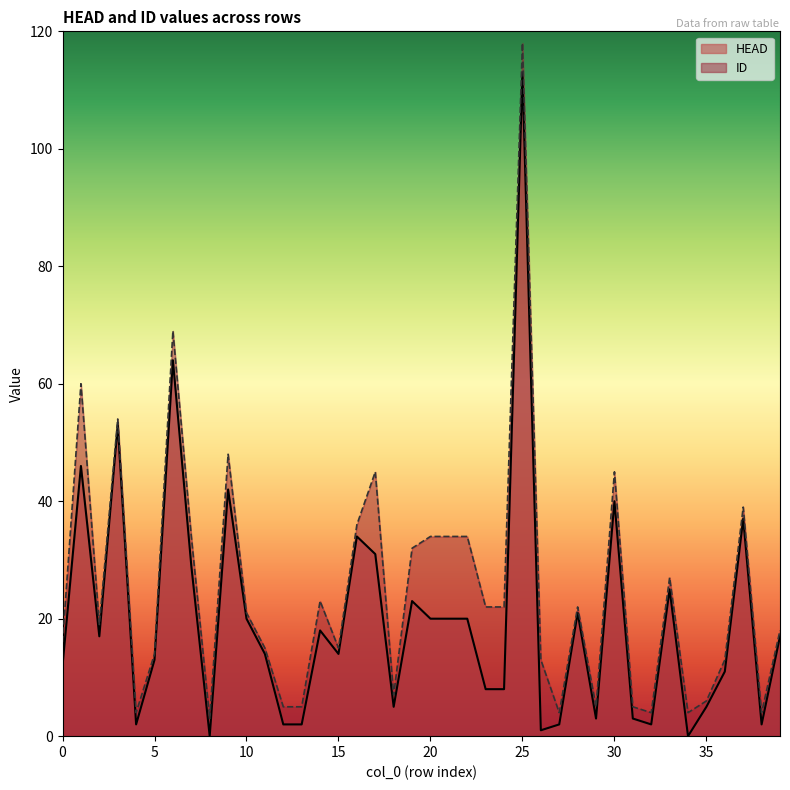

What is the difference between the HEAD values at 21 and 34?

20